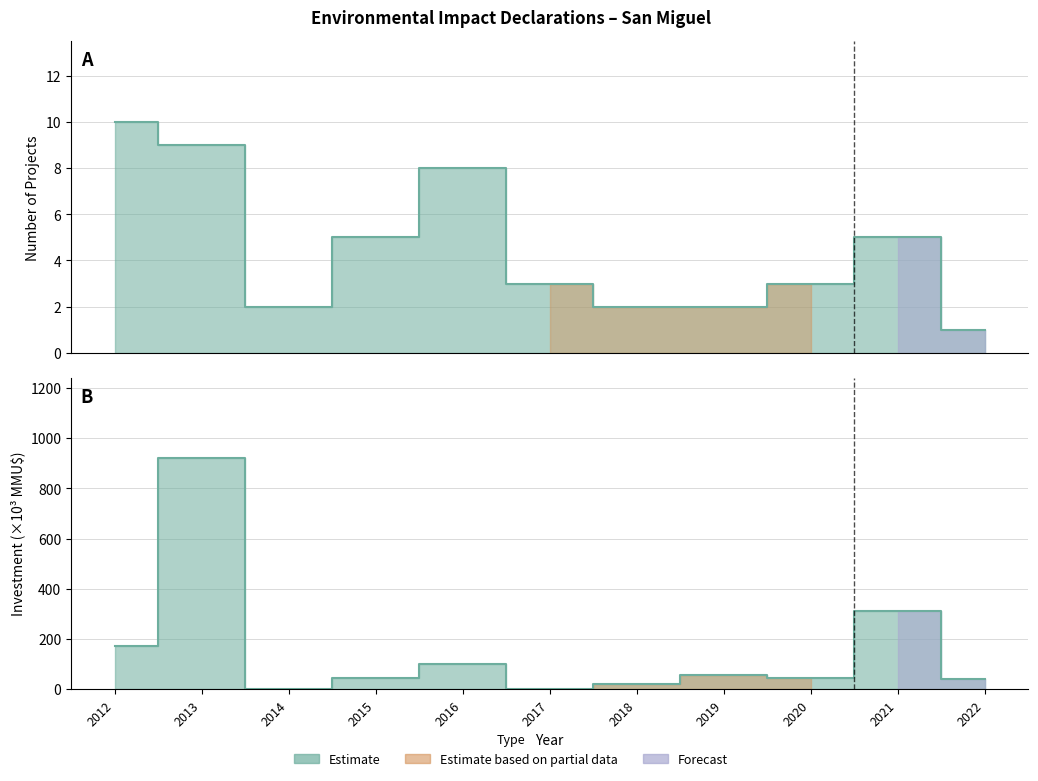

What is the difference between the maximum and minimum values in the Count series?

9.0